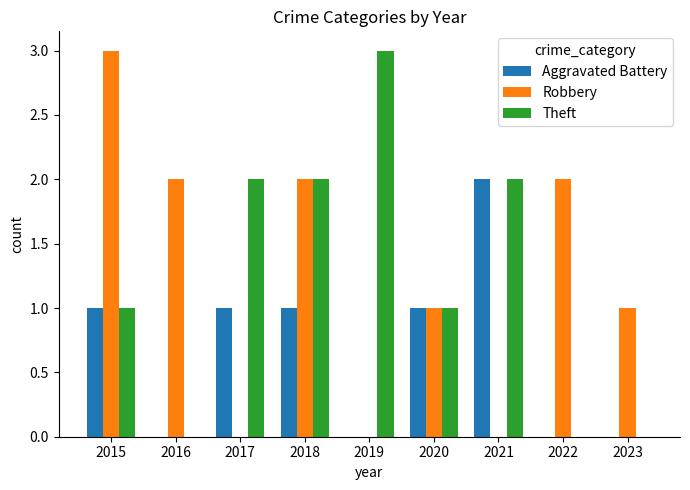

Which series changed the most between 2016 and 2019?

Theft